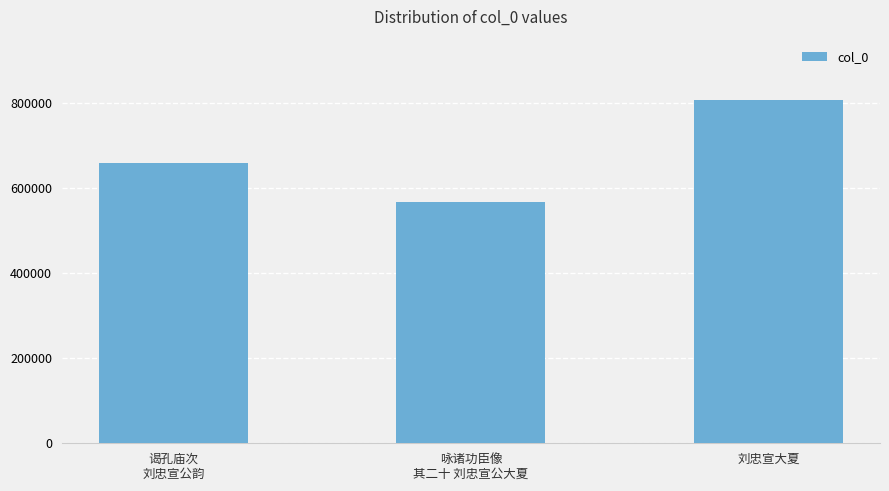

Are the bars horizontal?

No